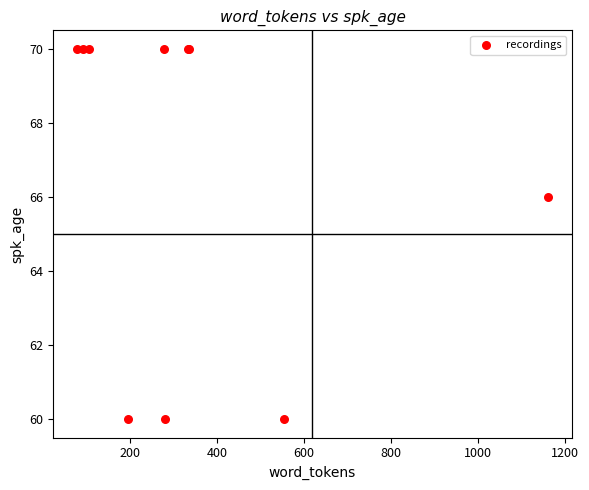

What Y value in the scatter plot is closest to 65?

66